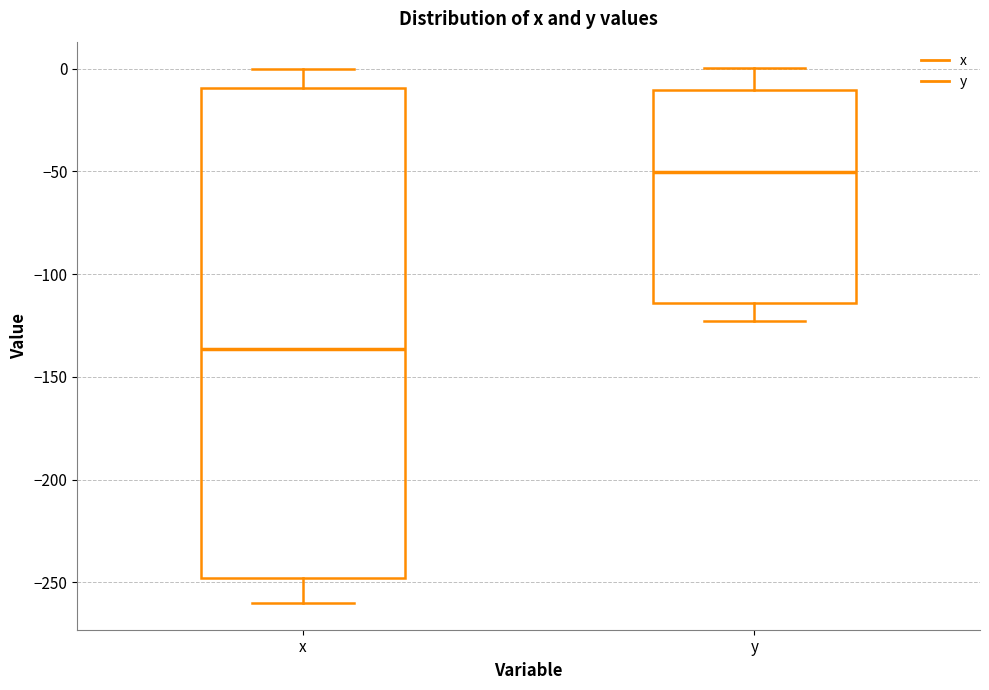

Reading left to right, transcribe this box plot: for each box, give where its median line is, the range the box spans, and where its two whiskers end, as read against the y-axis. The values are not printed on the chart, so give them approximately, as read against the axis.

x: median -135, box -250 to -10, whiskers -260 to 0
y: median -50, box -115 to -10, whiskers -125 to 0